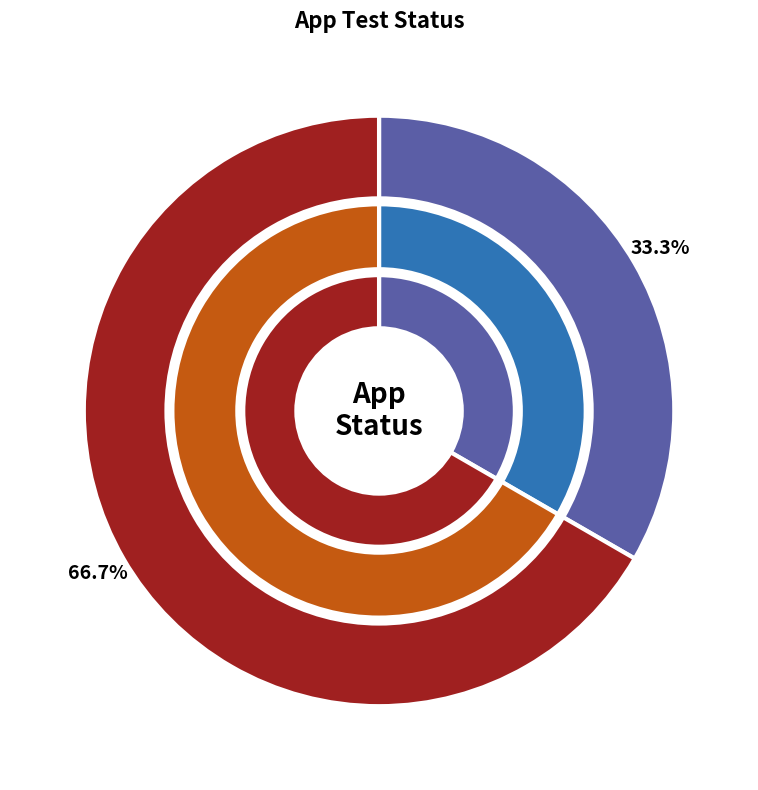

To the nearest percent, what percentage of the pie is Pass?

33%